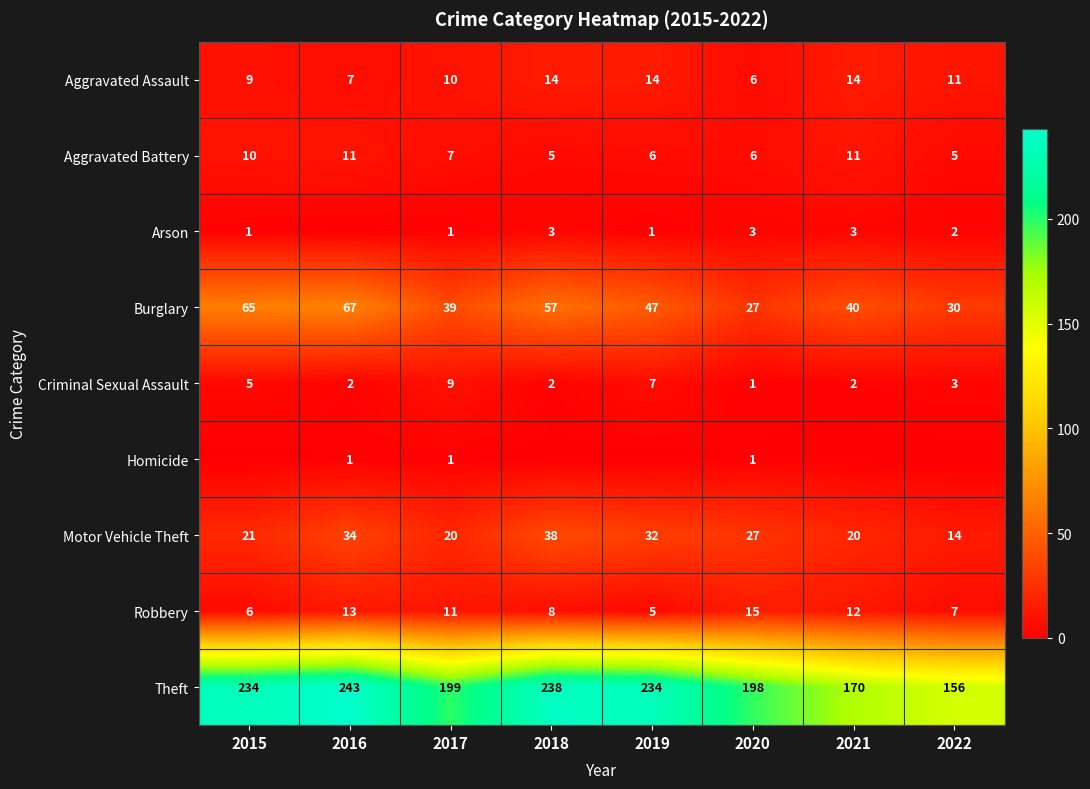

What is the difference between the second highest and second lowest values in the Theft series?

68